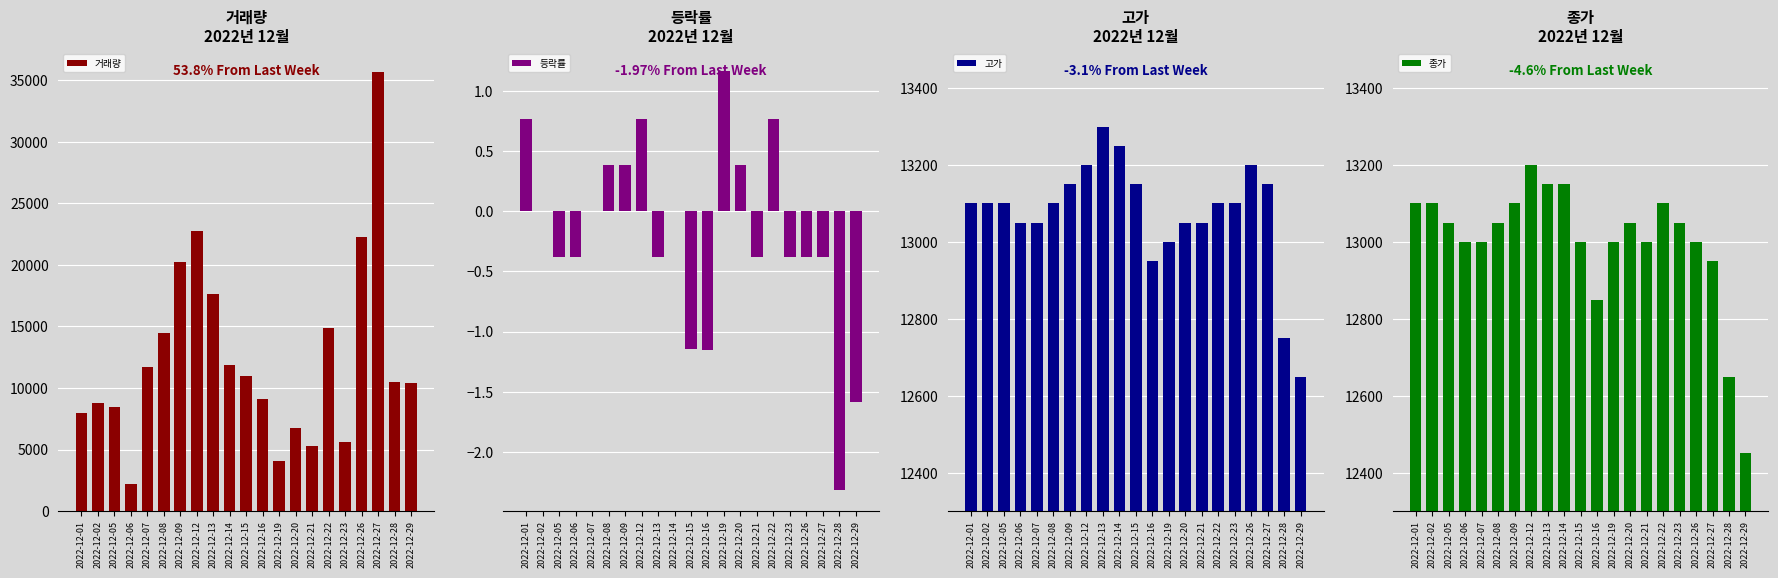

True or false: 고가 has a value of 13100.0 at 2022-12-05.

True